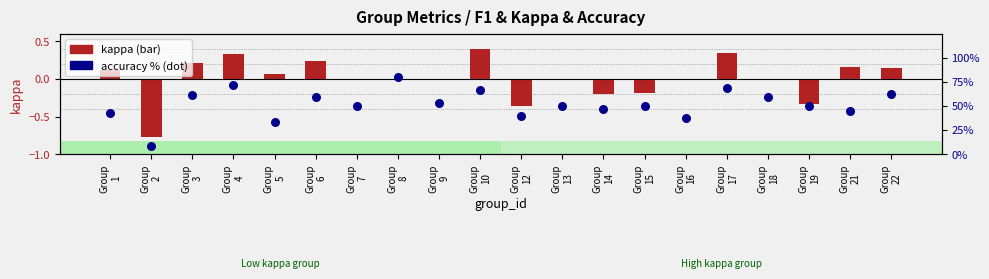

Which series reaches the minimum Y coordinate?

kappa